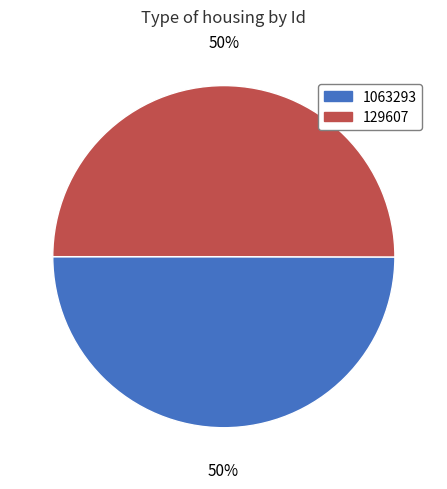

To the nearest percent, what is the average slice percentage?

50%